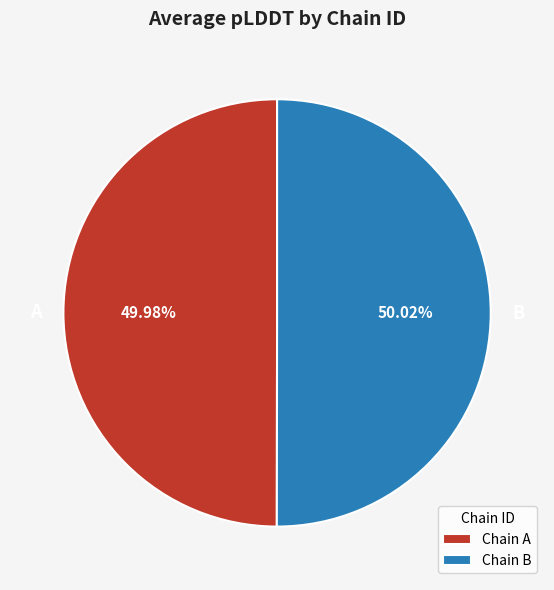

To the nearest percent, what is the average slice percentage?

50%